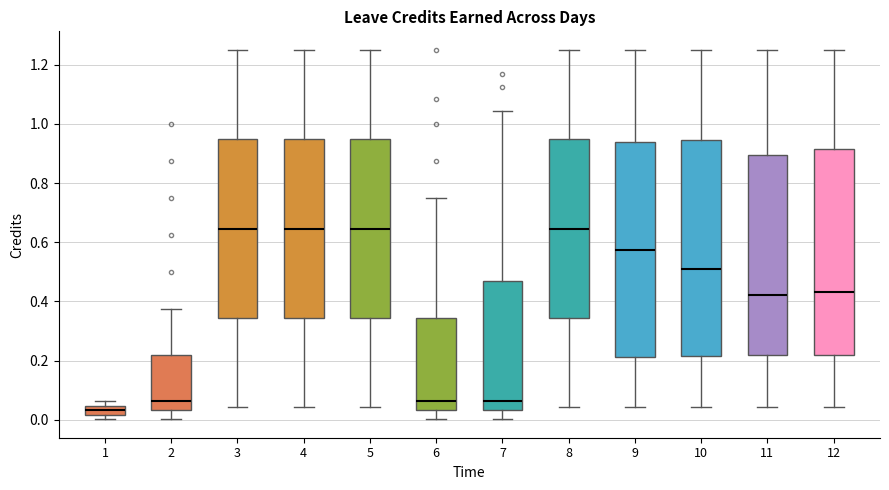

Which box has the lowest median line?

1